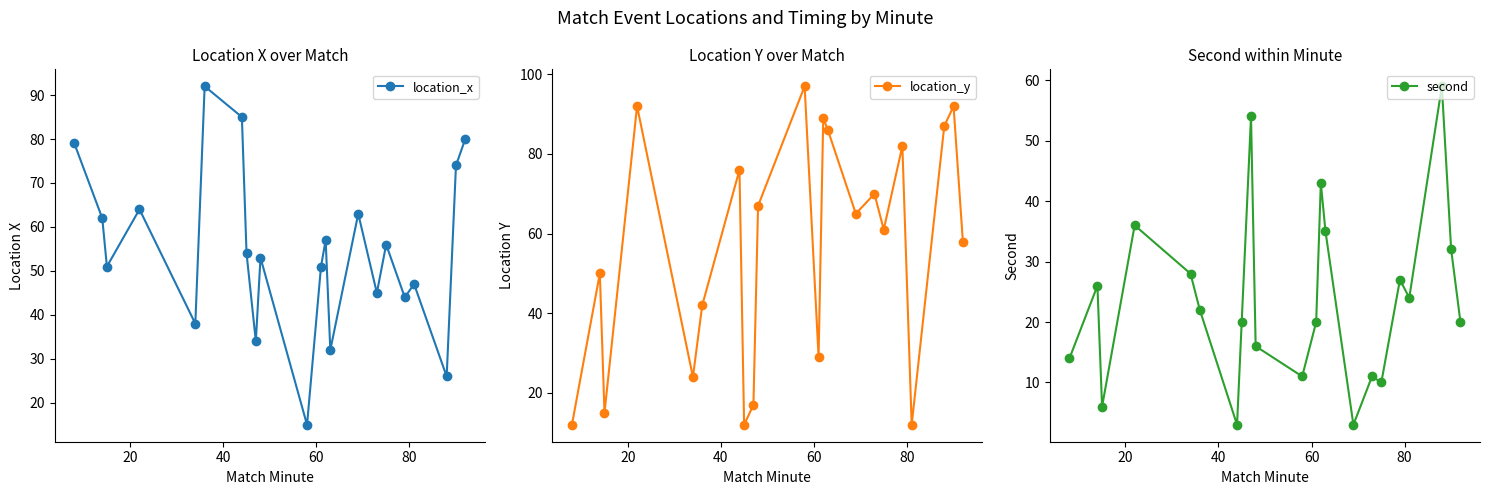

In location_y, how many points are lower than both neighbors (excluding endpoints)?

7